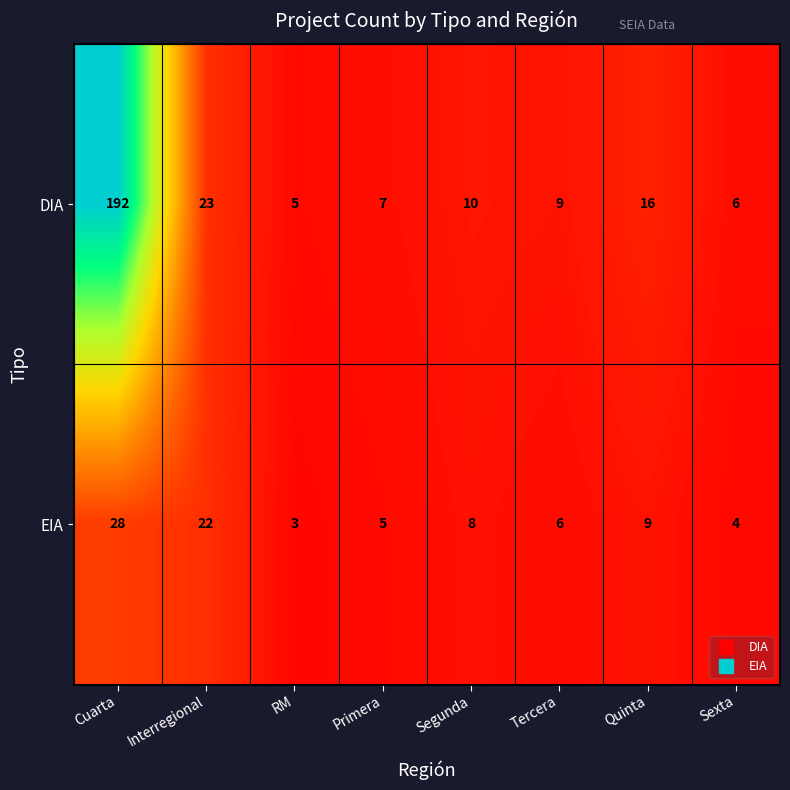

What is the minimum value shown in the chart?

3